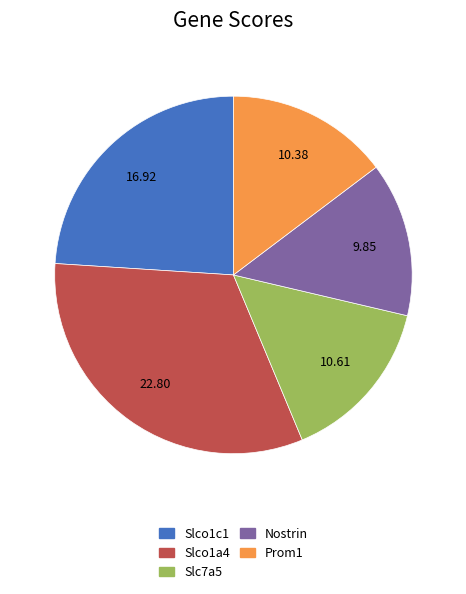

Do Nostrin and Slco1c1 together represent more than half of the pie?

No